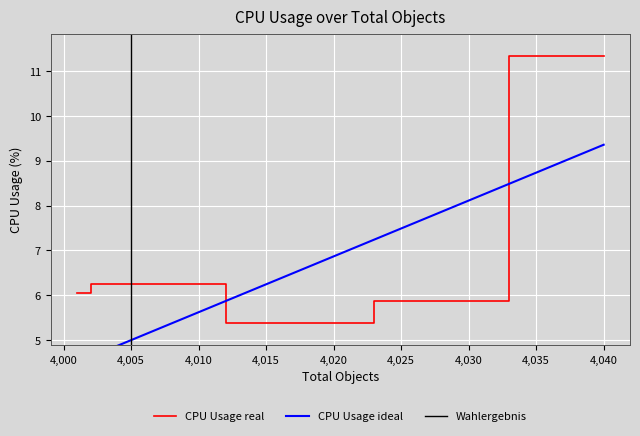

Is it true that CPU Usage real equals 3.6 at 4,005?

False